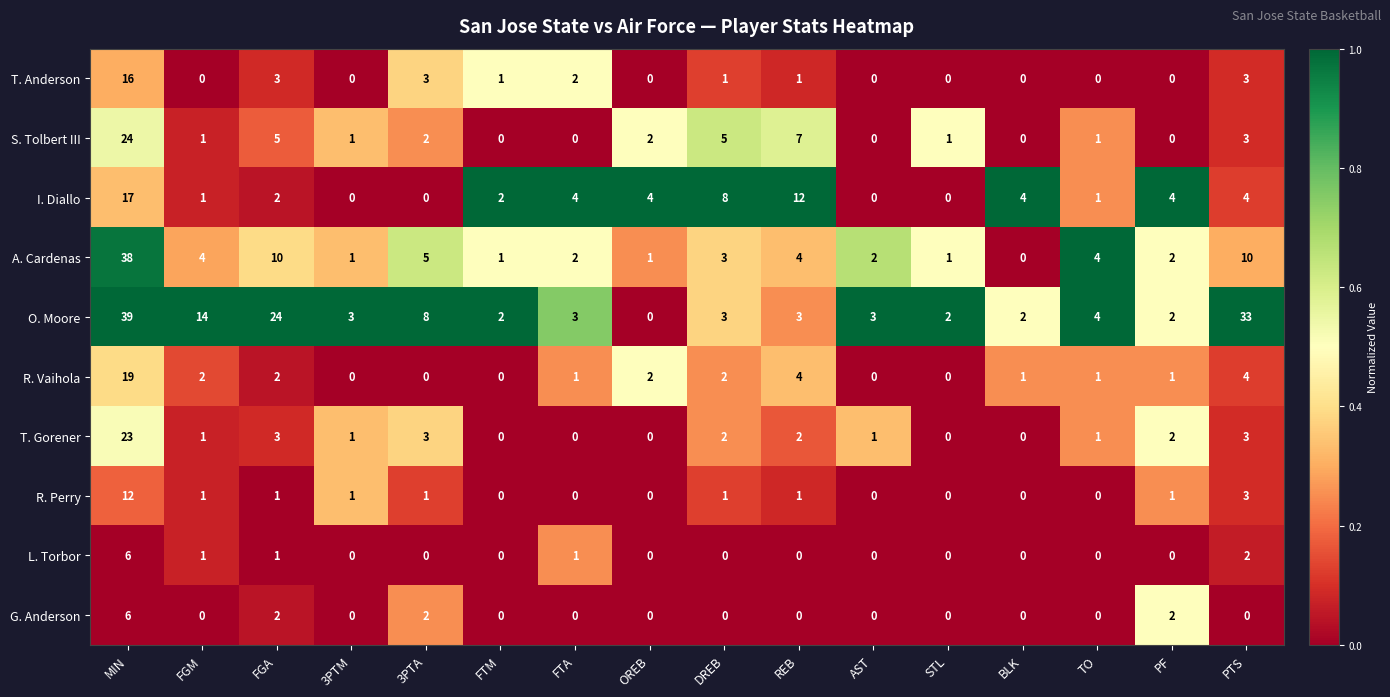

What is the spread (max minus min) of values at PF?

4